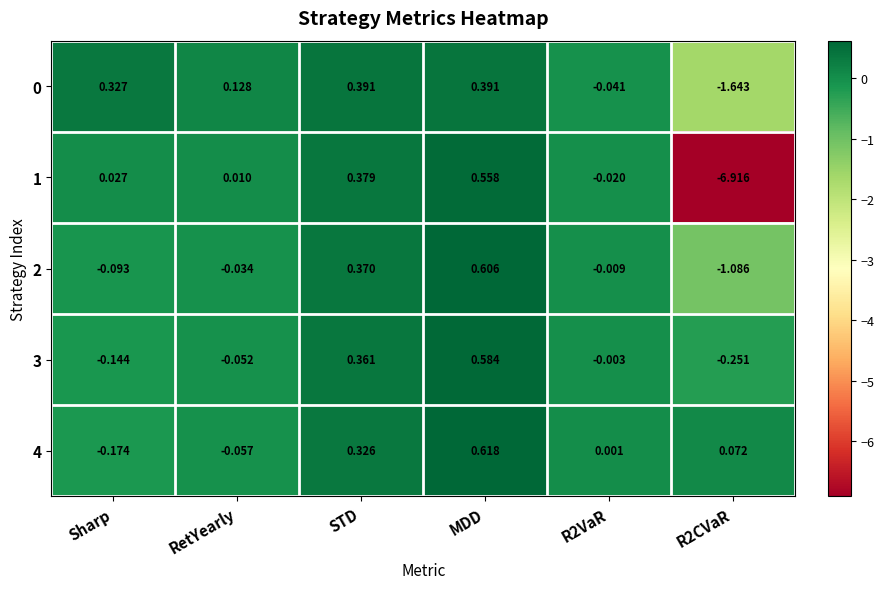

At which label does 3 reach its peak?

MDD